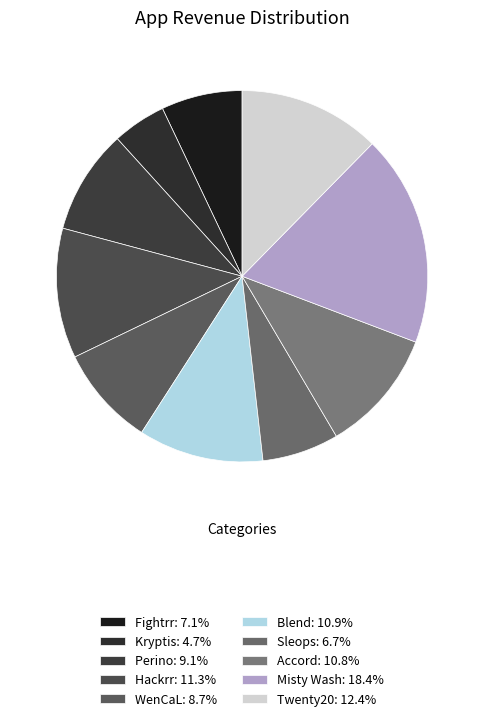

Which slice is the smallest?

Kryptis